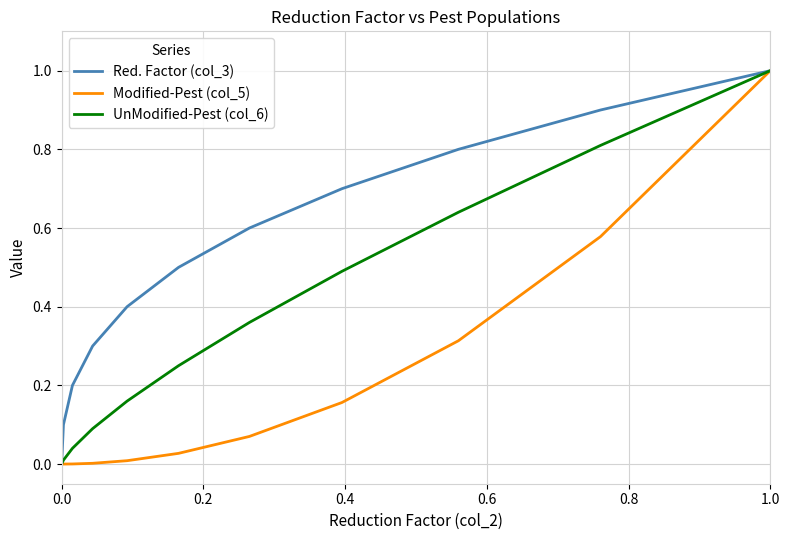

What is the greatest value displayed?

1.0